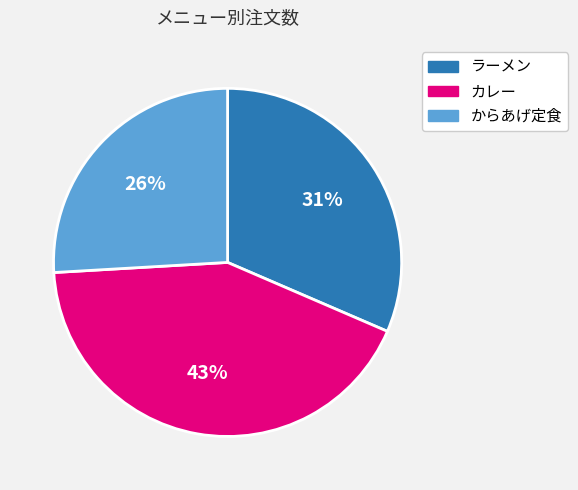

To the nearest percent, what is the combined percentage of からあげ定食 and ラーメン?

57%